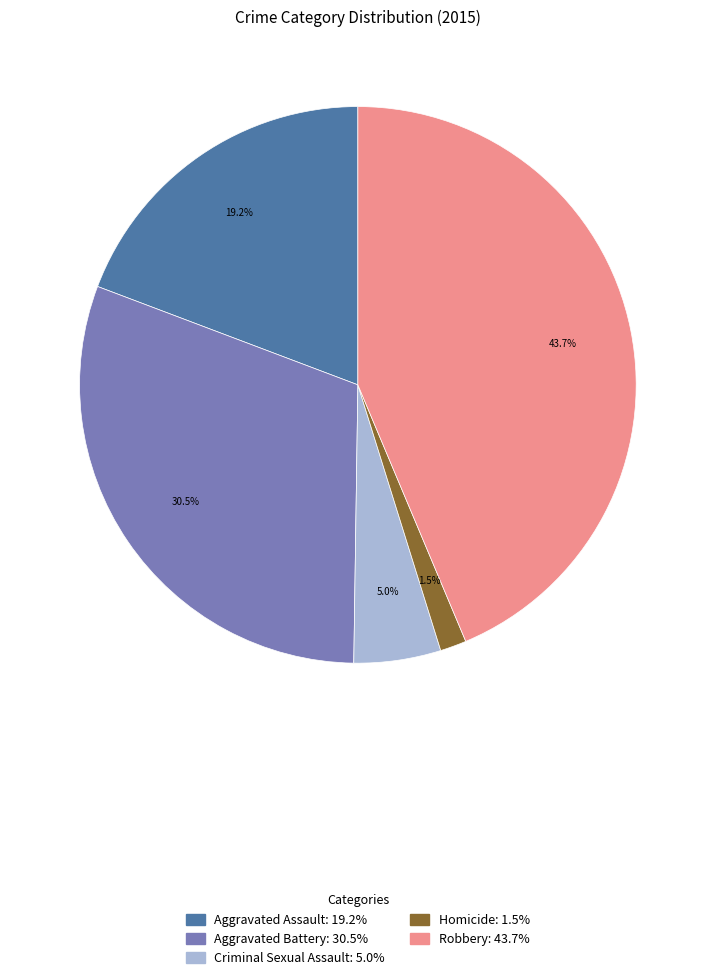

How many segments does this pie chart have?

5